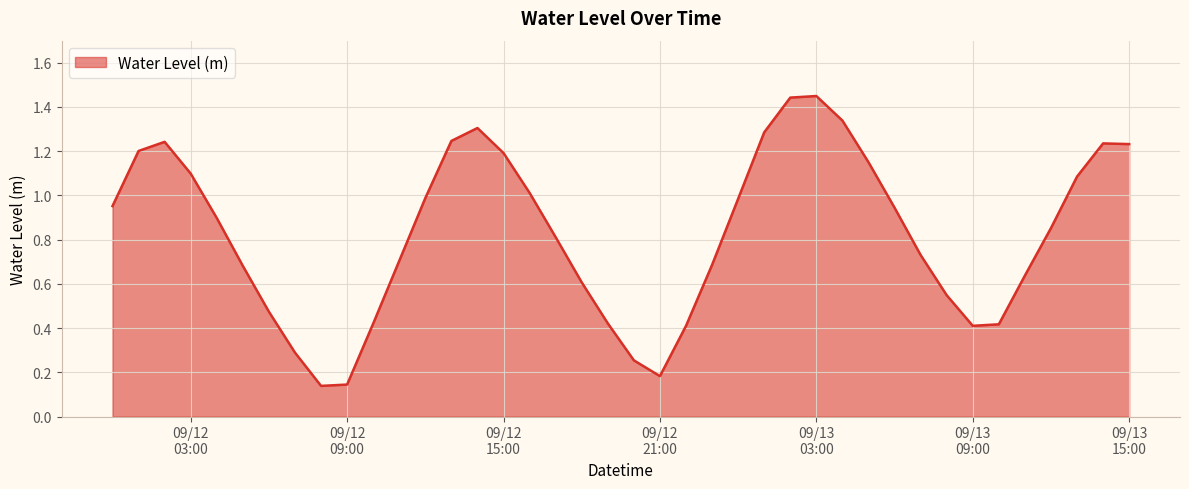

How many lines are shown in the chart?

1